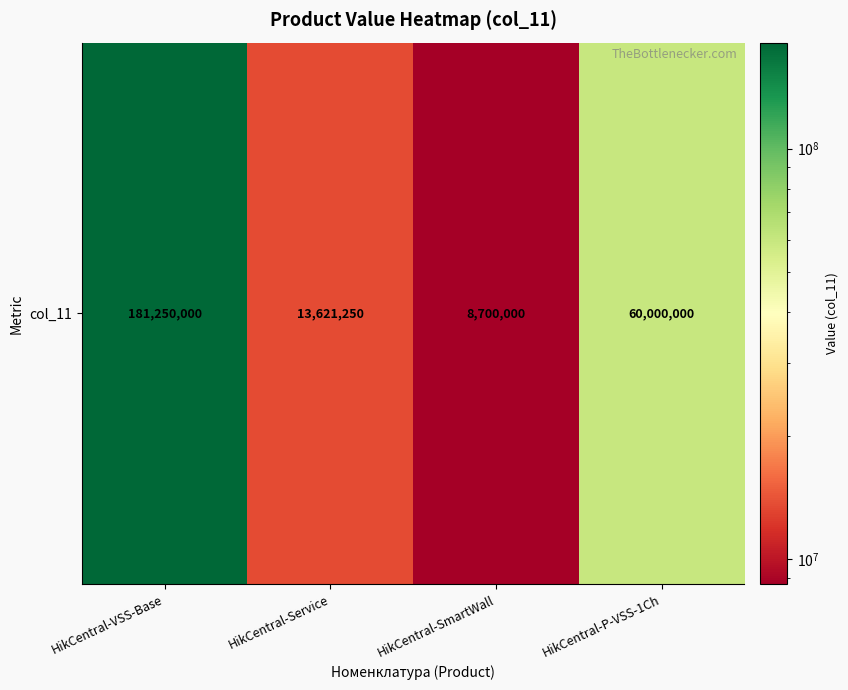

How many data points are above 60000000?

1